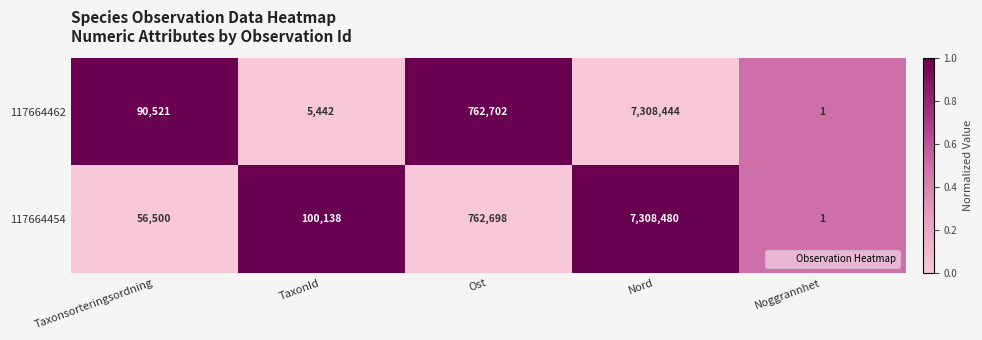

Which series has the largest range (max minus min)?

117664454